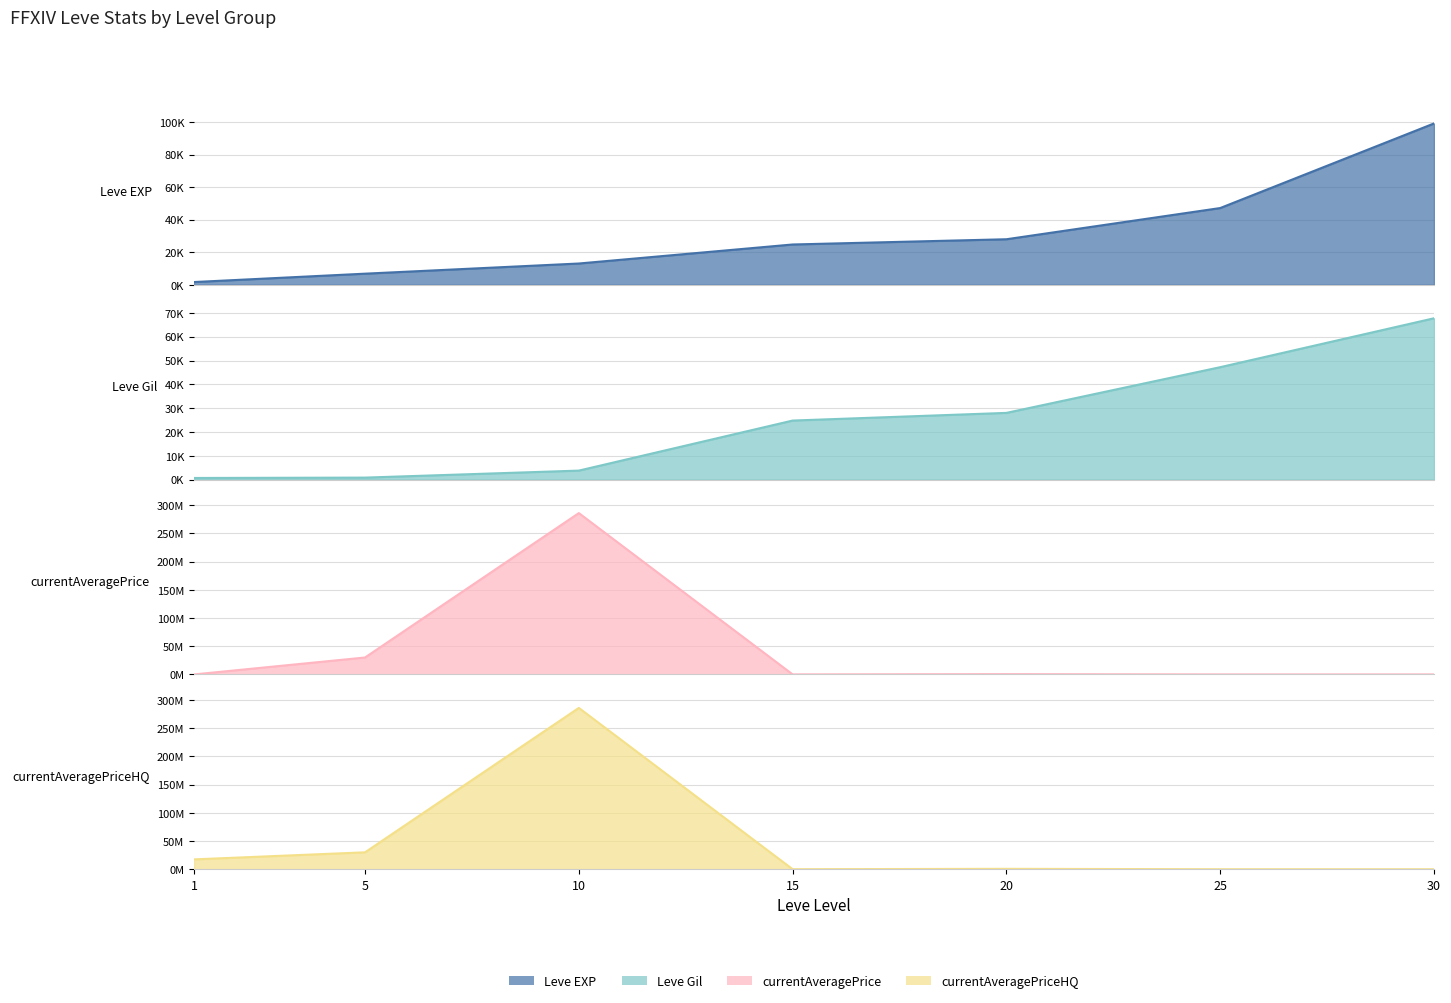

What is the value of the Leve EXP point at the 2nd from the left?

6840.0